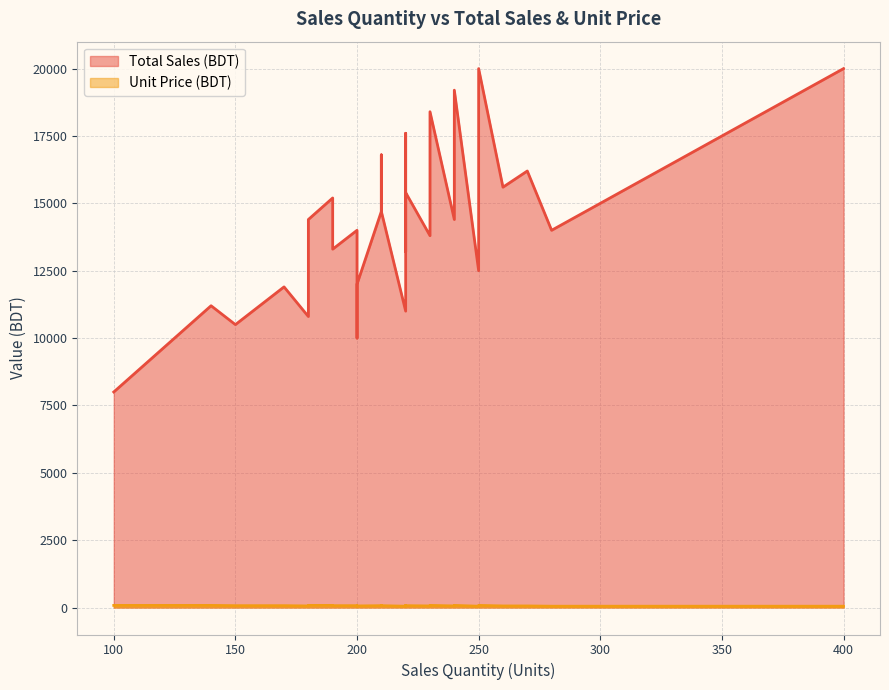

What is the difference between the highest and lowest values at 2?

7920